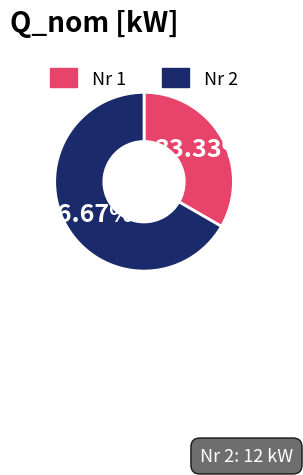

Is there a majority slice in this chart?

Yes